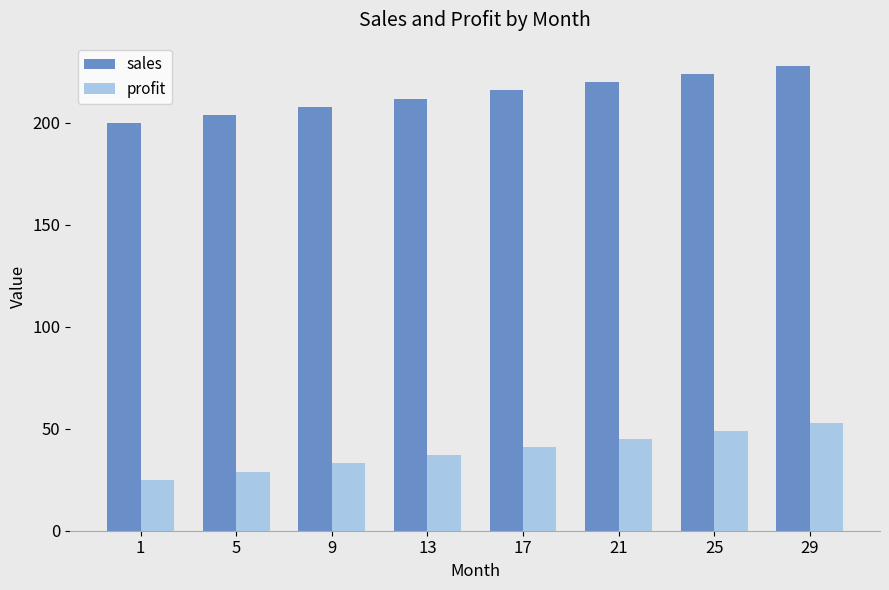

Rank the series by their average value, from highest to lowest.

sales, profit